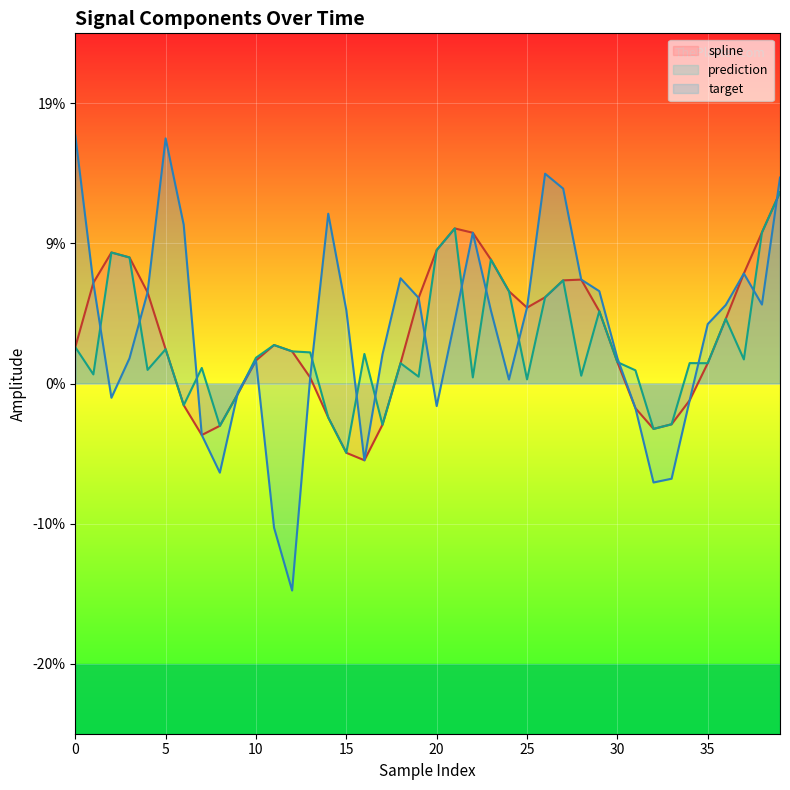

Between 15 and 23, which is larger?

23